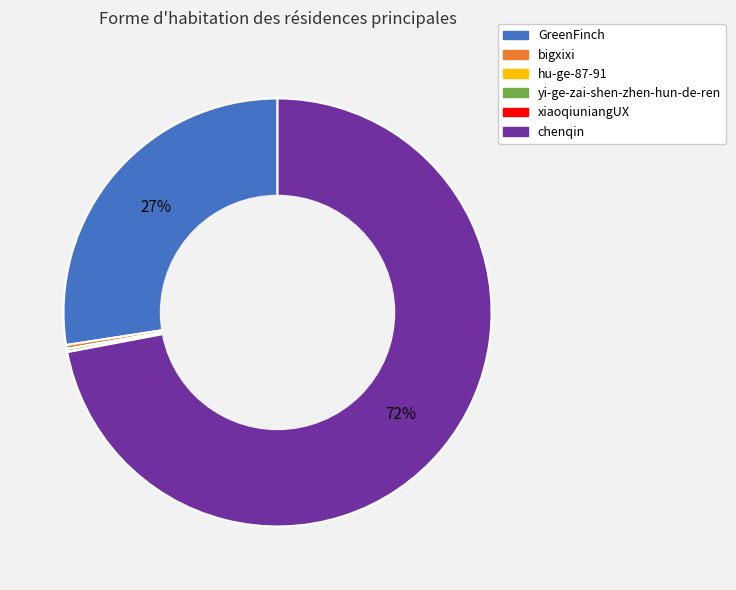

To the nearest percent, what is the difference between the chenqin and GreenFinch slice percentages?

45%